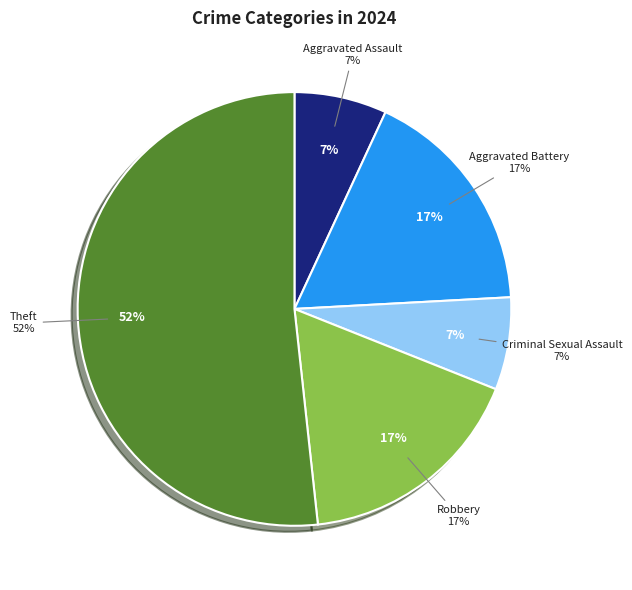

True or false: Aggravated Battery accounts for 17% of the total.

True